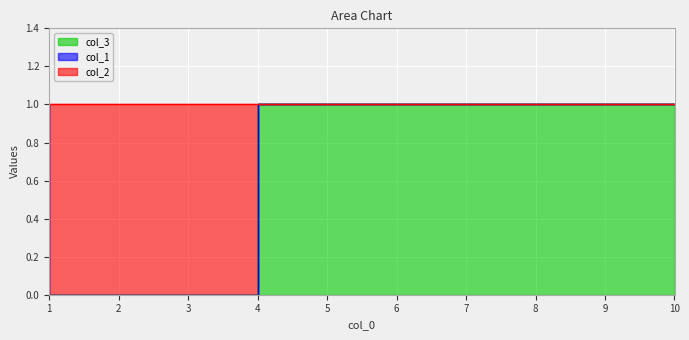

At which category is the sum across all series the highest?

5